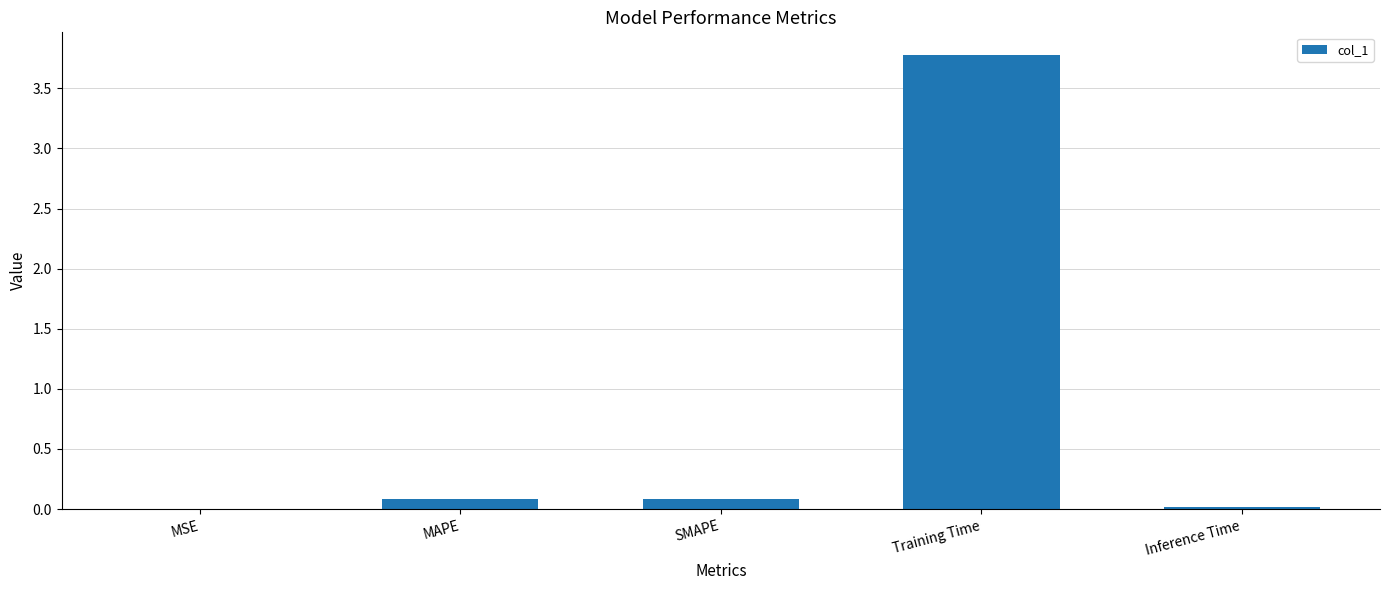

Is it true that the value at SMAPE is 0.1?

True